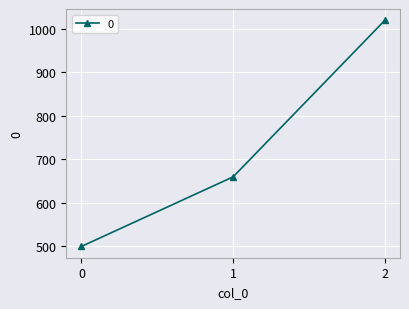

How many values are below 660?

1